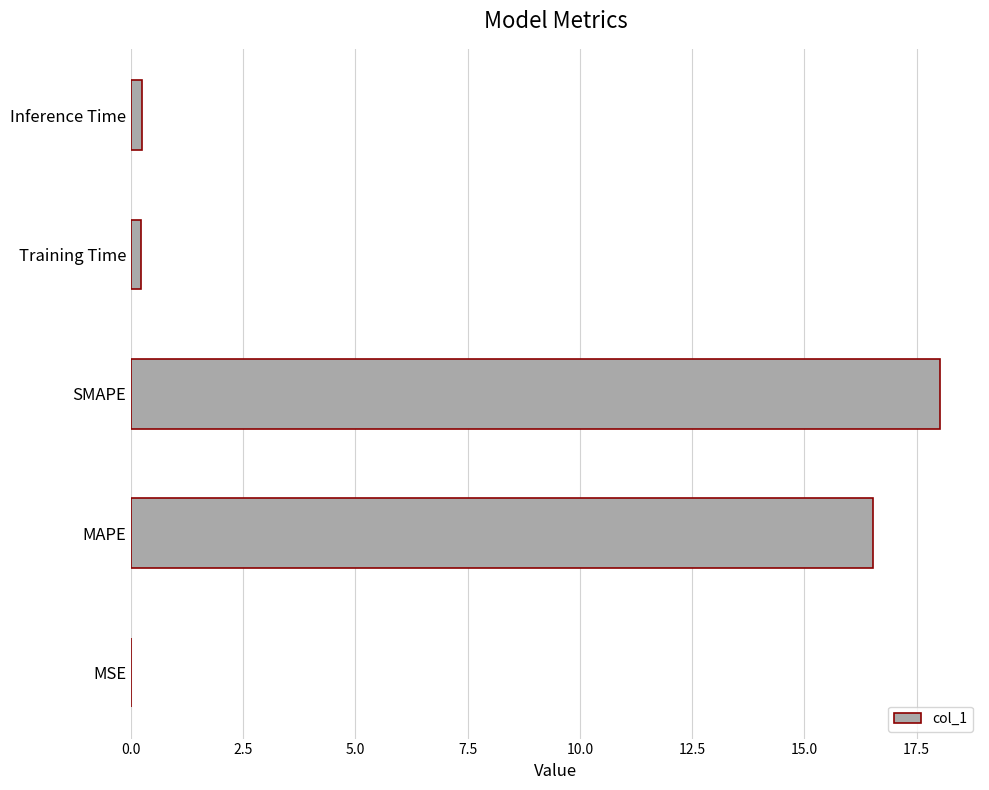

Which has a higher value, SMAPE or Training Time?

SMAPE